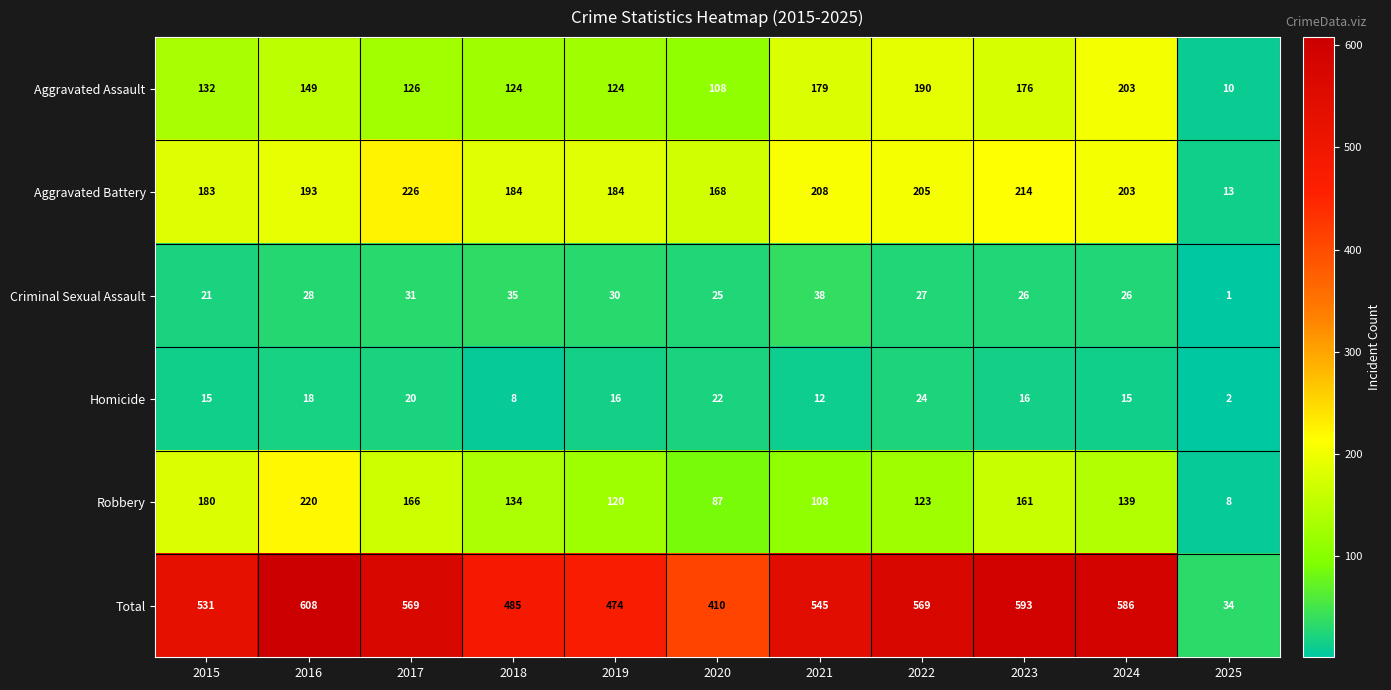

How many categories are shown in the chart?

11